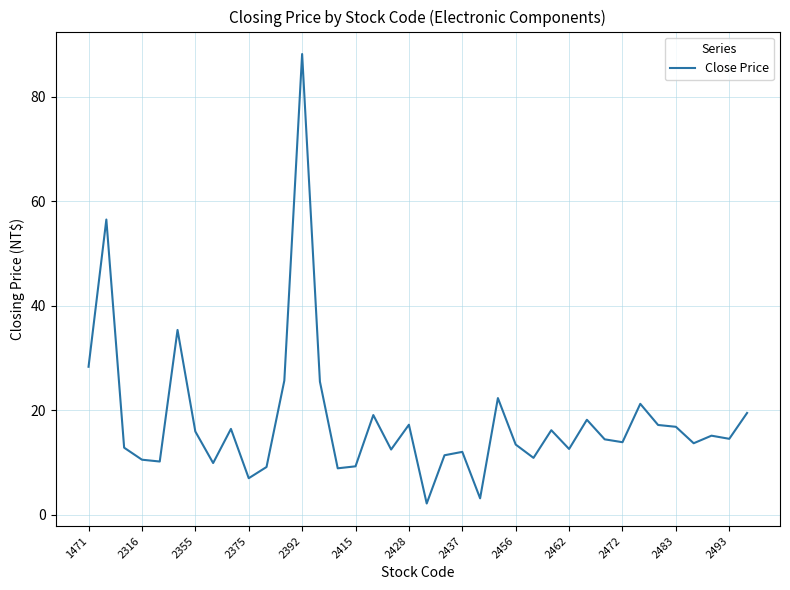

What is the smallest value displayed?

2.1